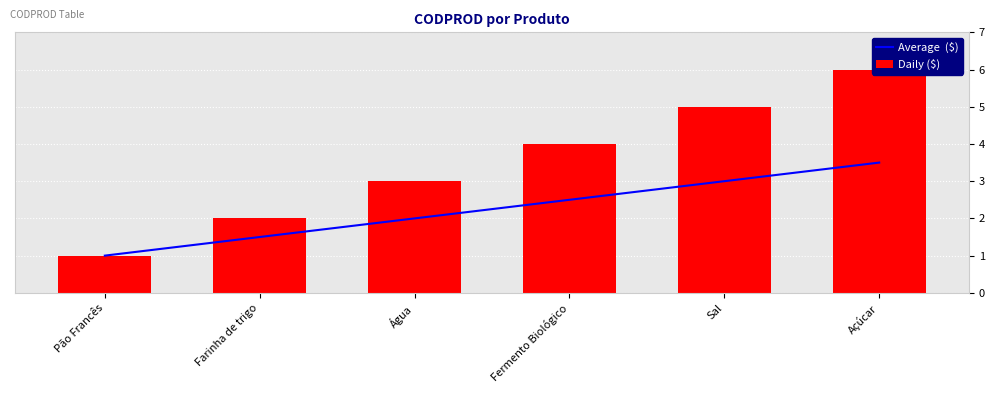

Between Farinha de trigo and Sal, which series saw the biggest shift?

Daily ($)